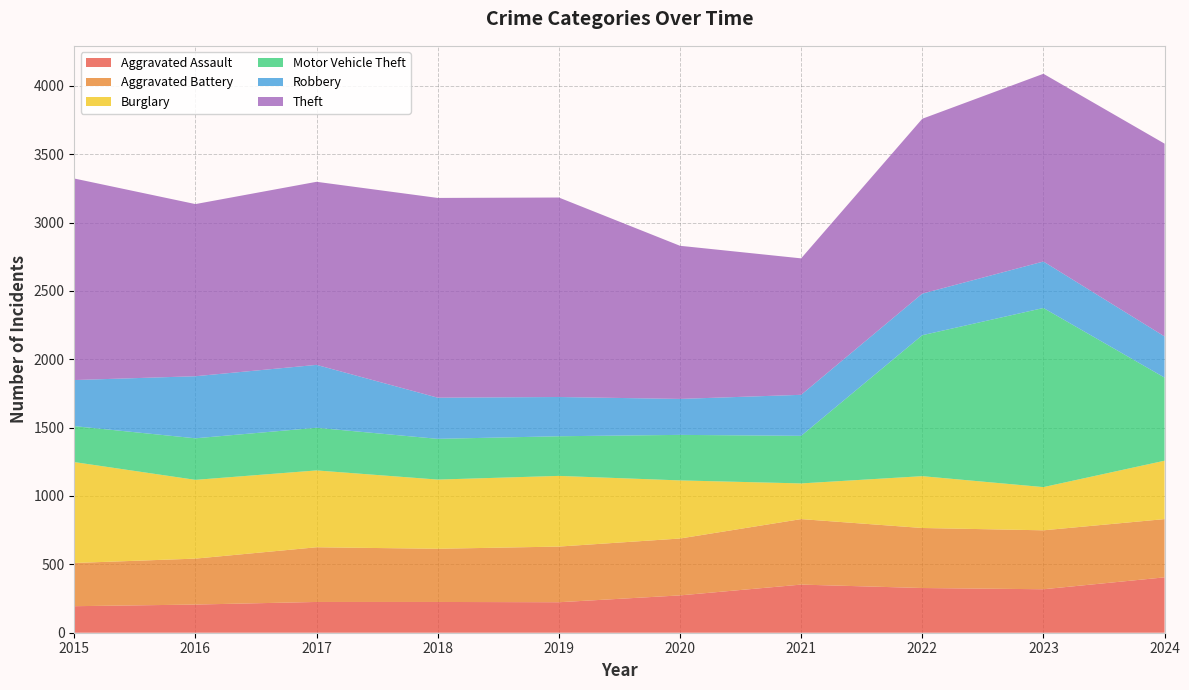

Reading right to left, transcribe all the data shown in this chart.

Aggravated Assault: 405	318	327	352	273	223	225	225	206	194
Aggravated Battery: 426	431	439	479	416	407	389	400	336	316
Burglary: 427	316	379	261	425	517	506	562	576	738
Motor Vehicle Theft: 608	1310	1031	348	333	290	298	312	304	263
Robbery: 301	340	304	300	263	287	301	460	454	337
Theft: 1410	1373	1279	998	1120	1459	1461	1339	1259	1474